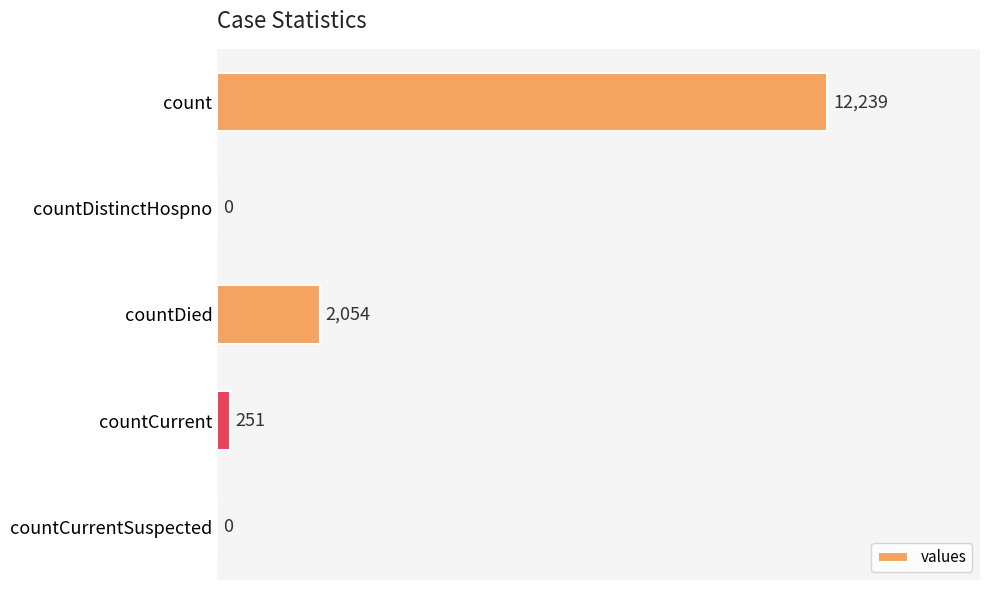

What is the change in value from count to countDistinctHospno?

-12239